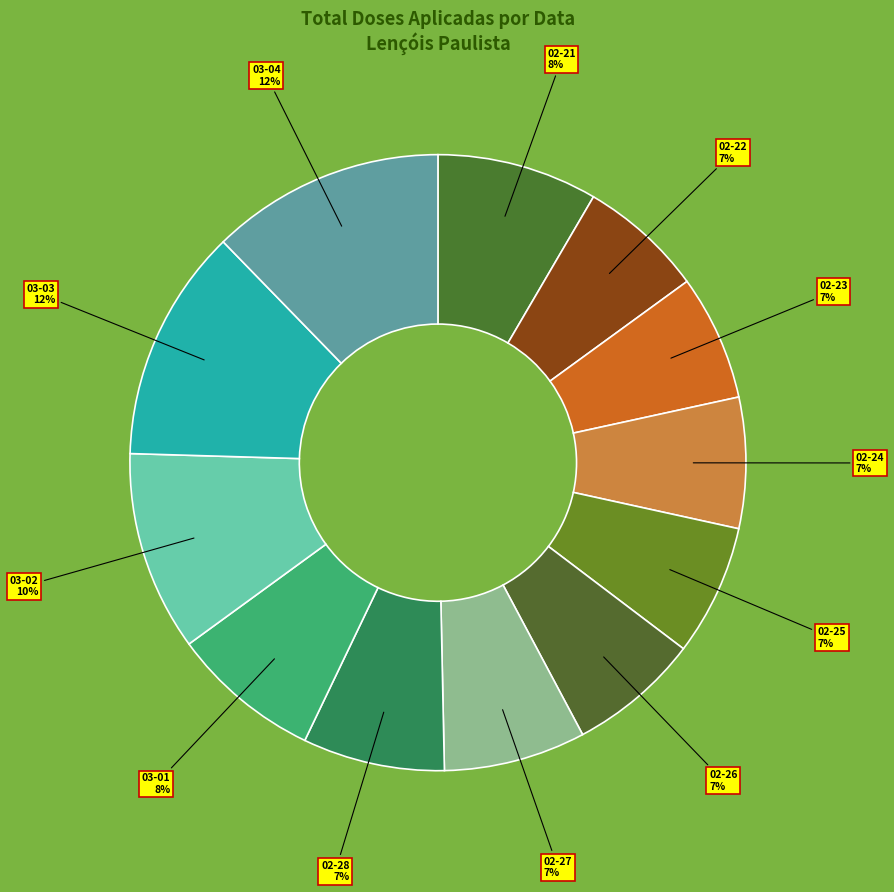

How many segments does this pie chart have?

12